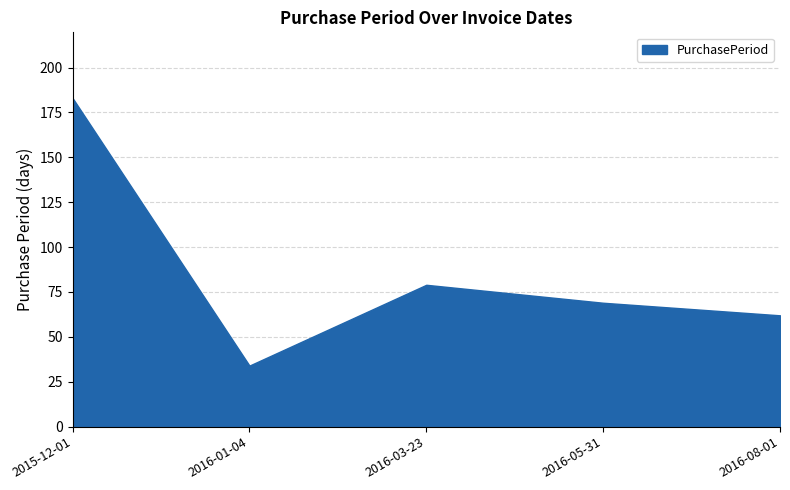

Between 2016-05-31 and 2015-12-01, which is larger?

2015-12-01